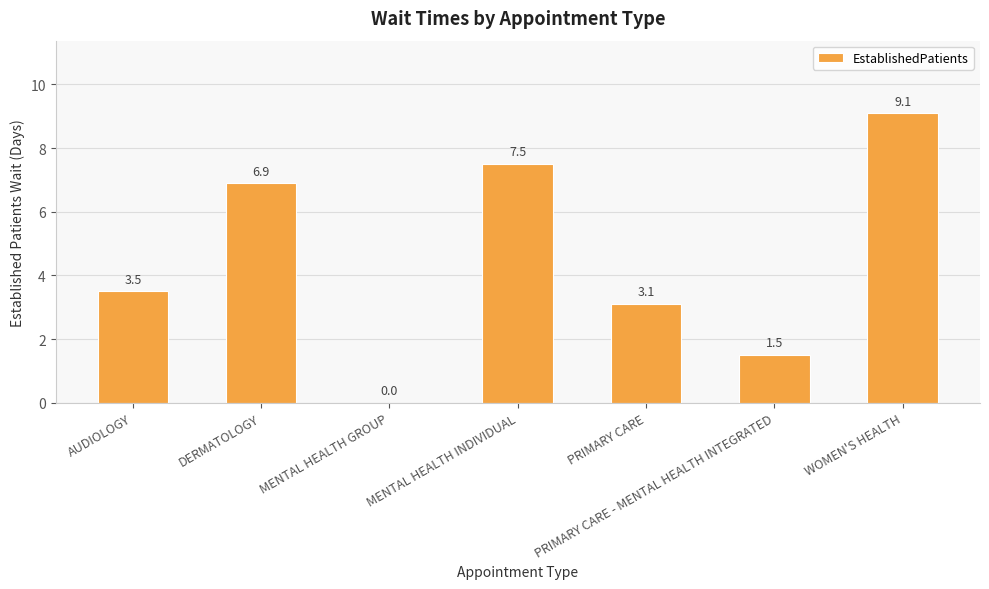

Which category has the highest value across all series?

WOMEN'S HEALTH